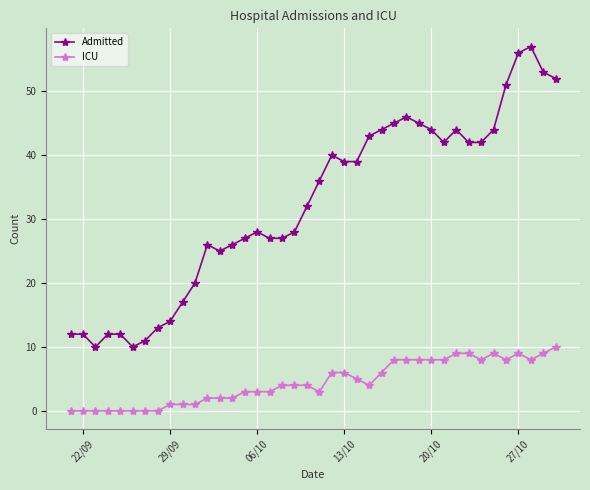

What is the lowest value of the Admitted series?

10